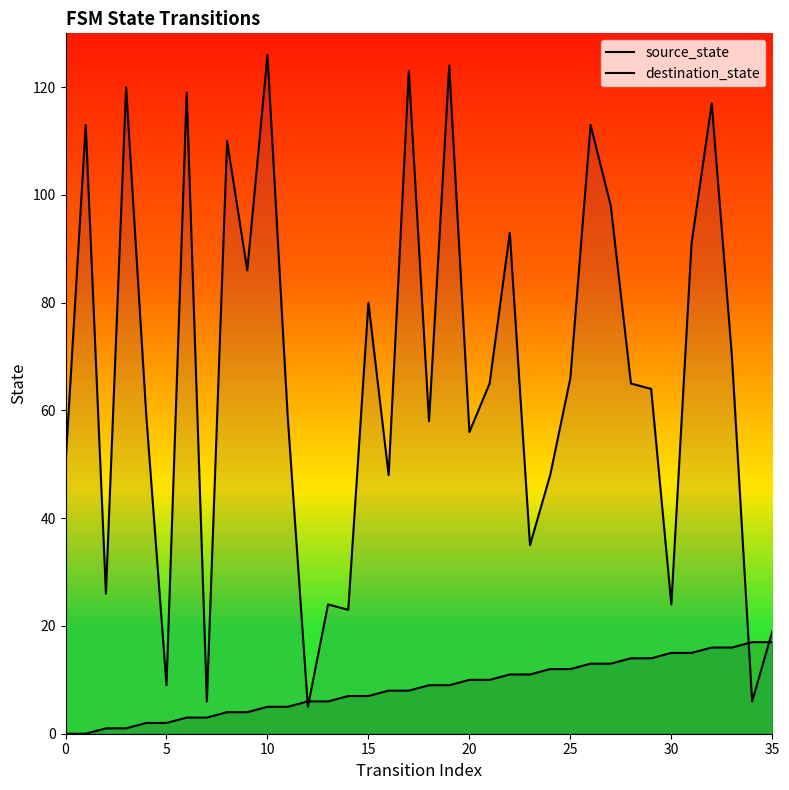

After their last crossing, which series has the higher values: destination_state or source_state?

destination_state